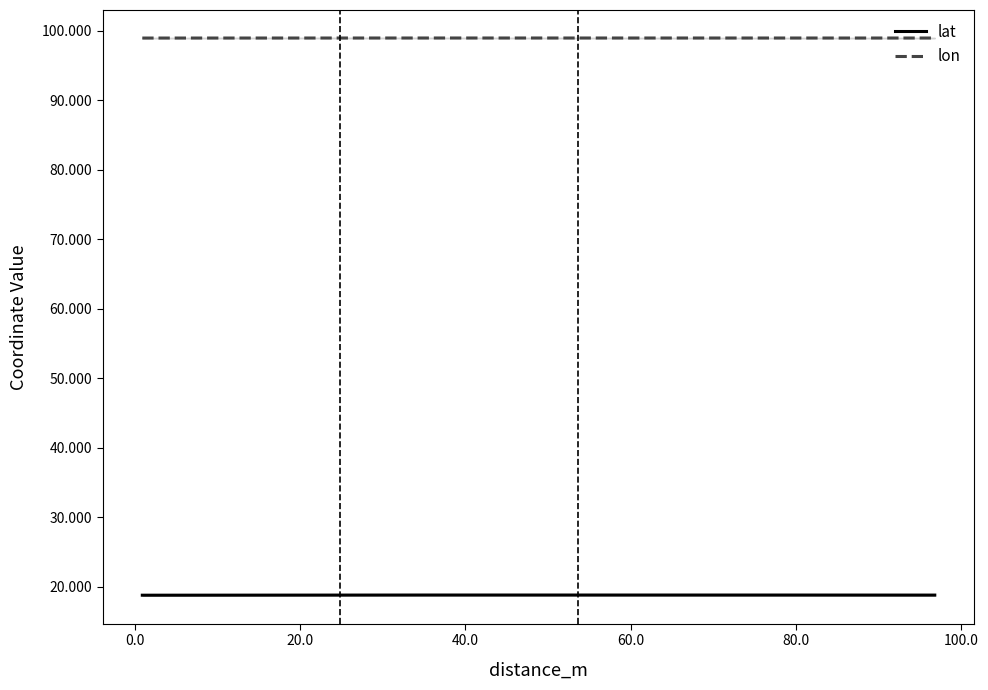

What is the minimum value for lat?

18.8